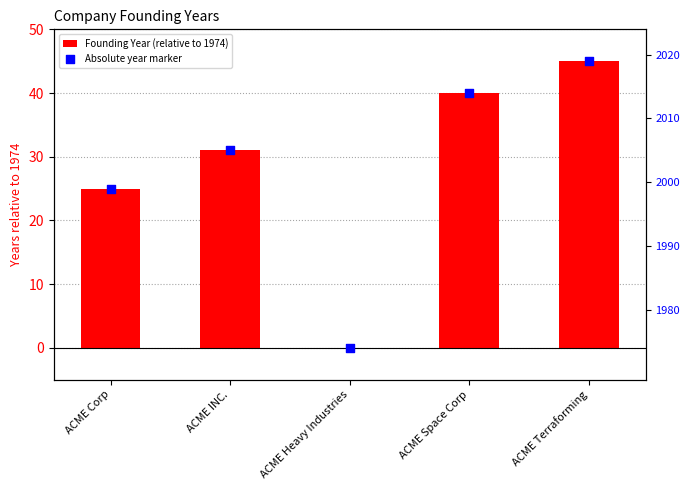

Which series contains the lowest Y value?

Founding Year (relative to 1974)